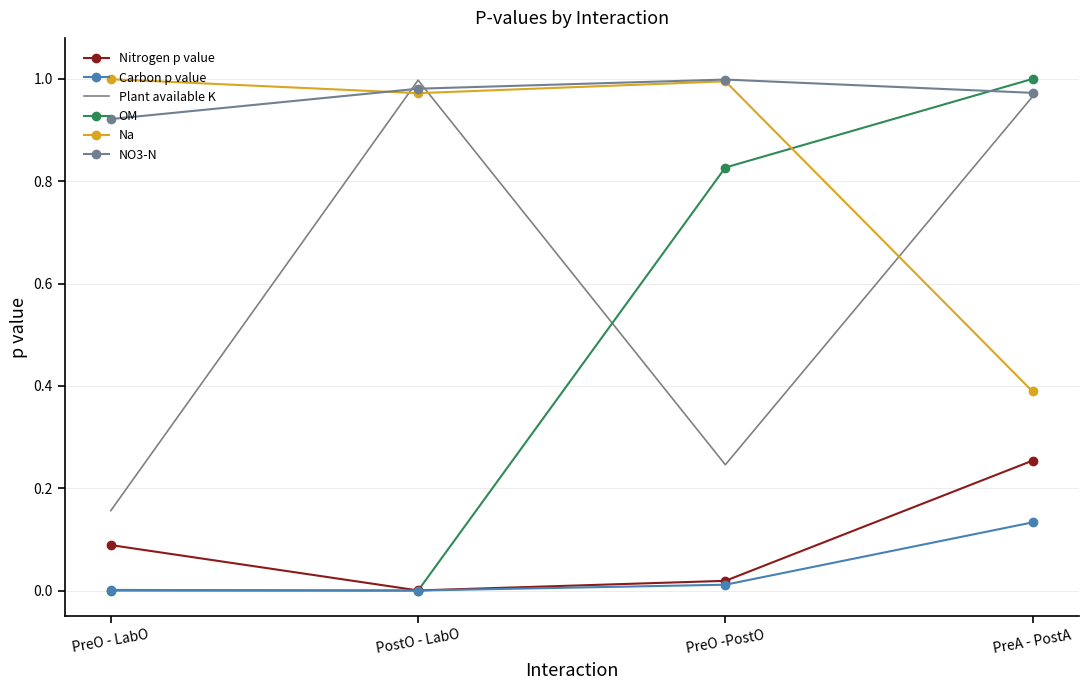

What is the approximate value of Na at PreA - PostA?

0.4